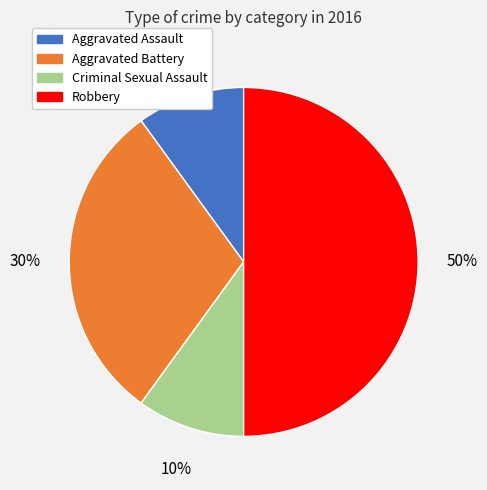

Is it true that Aggravated Assault is 10% of the pie?

True